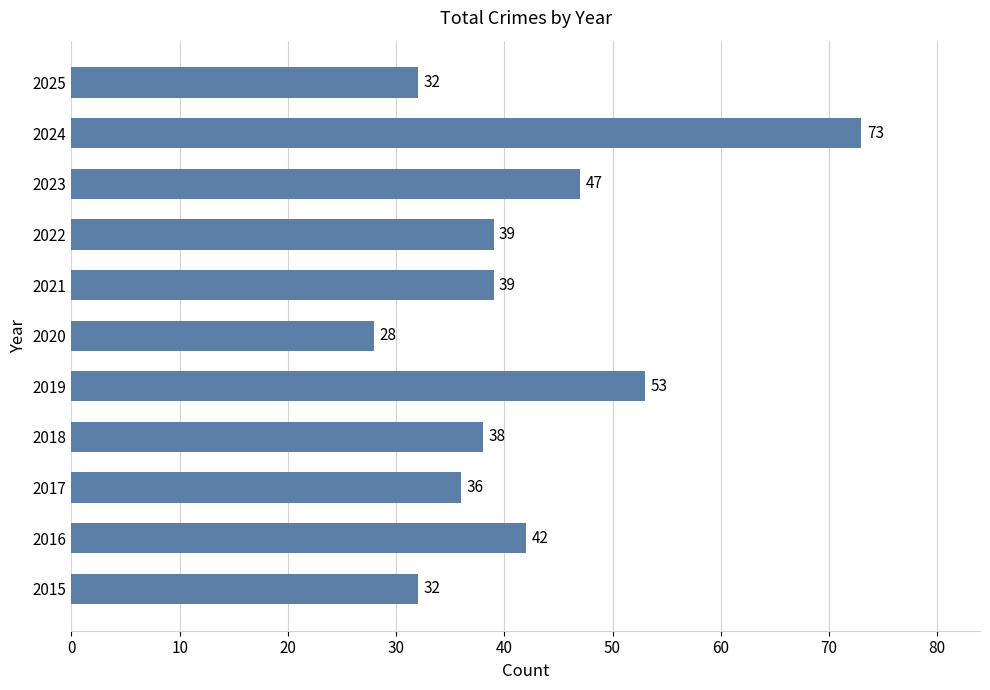

How many bars are there in total?

11